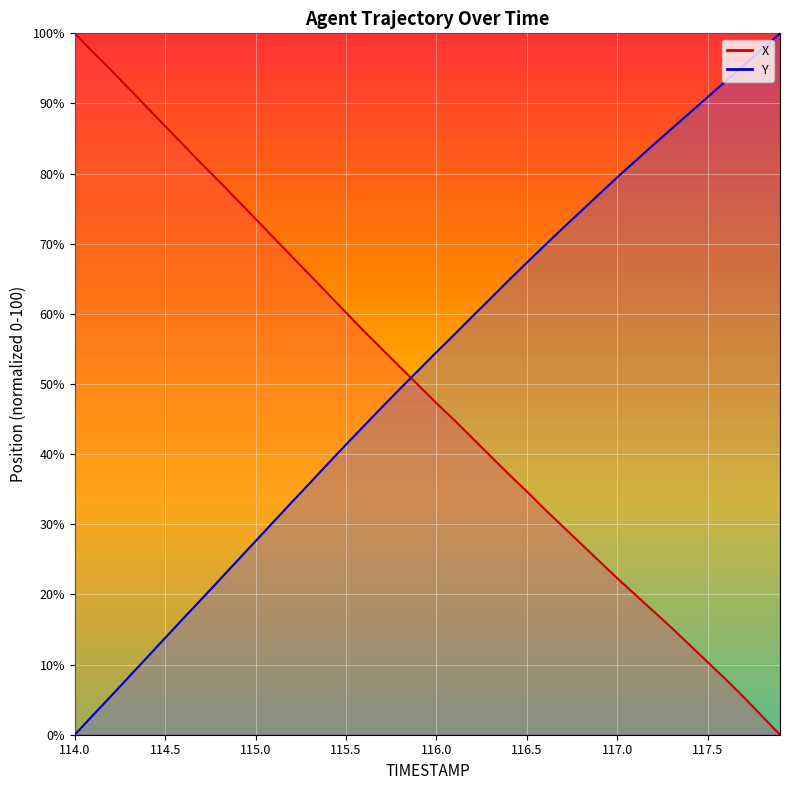

At which label does X reach its peak?

114.0